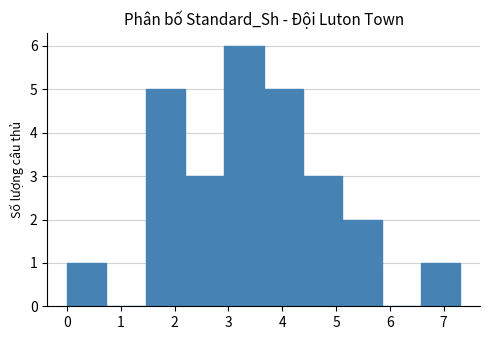

Reading left to right, transcribe this chart: for each bar, give the range it covers on the x-axis and its height. Neither the bar edges nor the heights are printed on the chart, so give them approximately, as read against the axes.

0.0 to 0.7: 1
0.7 to 1.5: 0
1.5 to 2.2: 5
2.2 to 2.9: 3
2.9 to 3.7: 6
3.7 to 4.4: 5
4.4 to 5.1: 3
5.1 to 5.8: 2
5.8 to 6.6: 0
6.6 to 7.3: 1